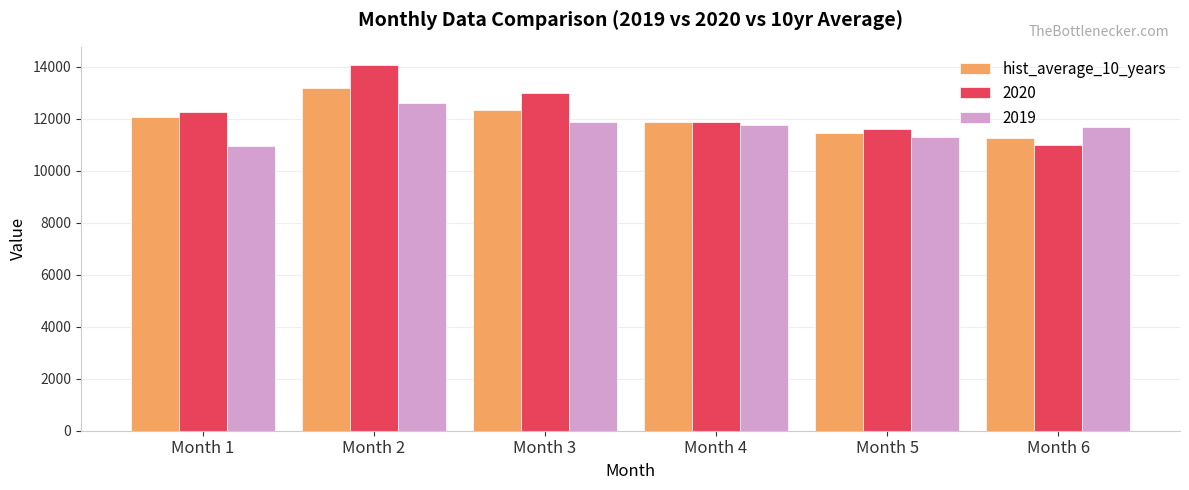

Count the number of data series in this chart.

3